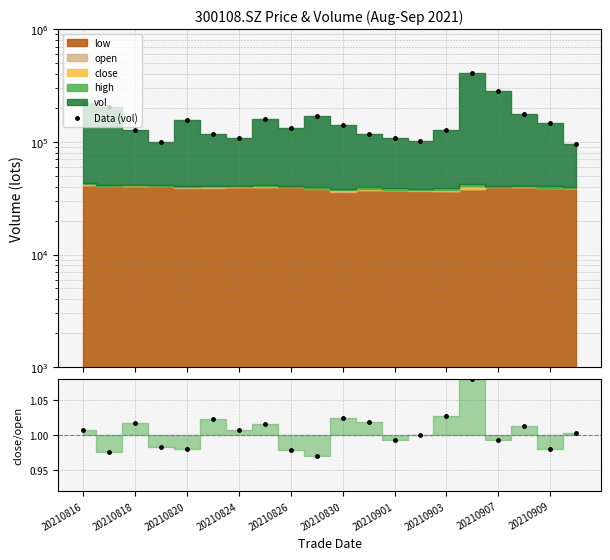

In Data (vol), how many points are higher than both neighbors (excluding endpoints)?

4